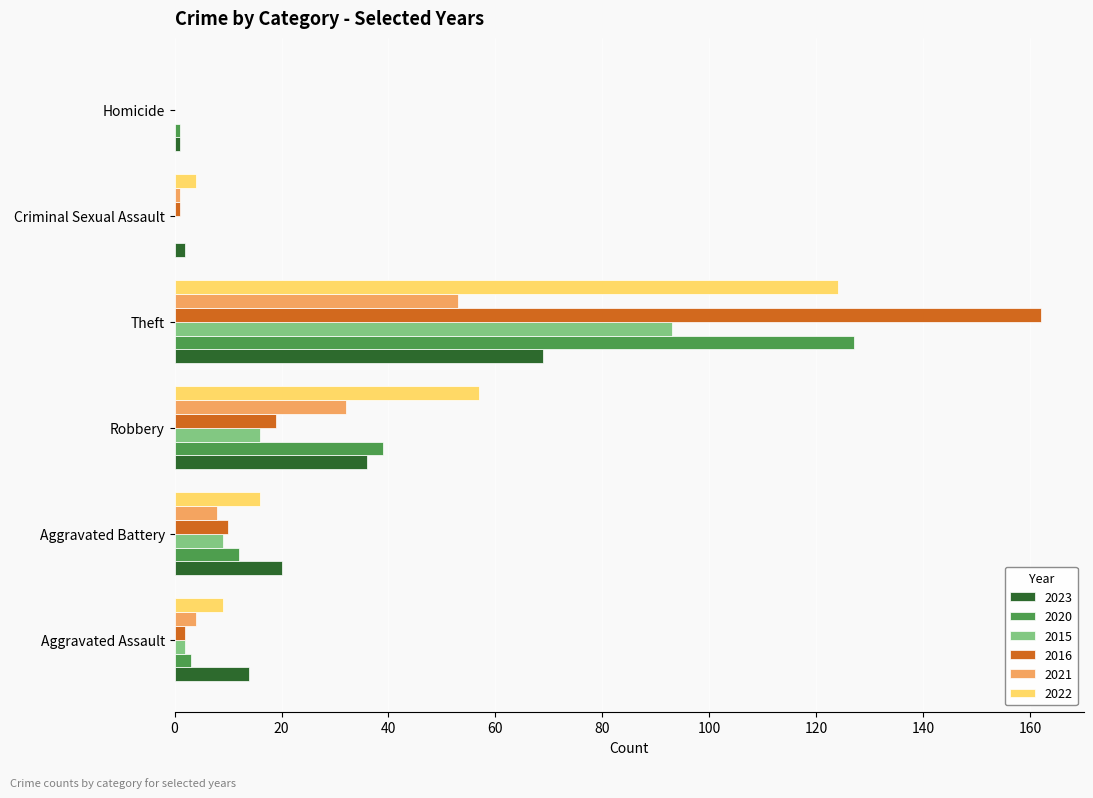

Between Aggravated Assault and Criminal Sexual Assault, which series saw the biggest shift?

2023